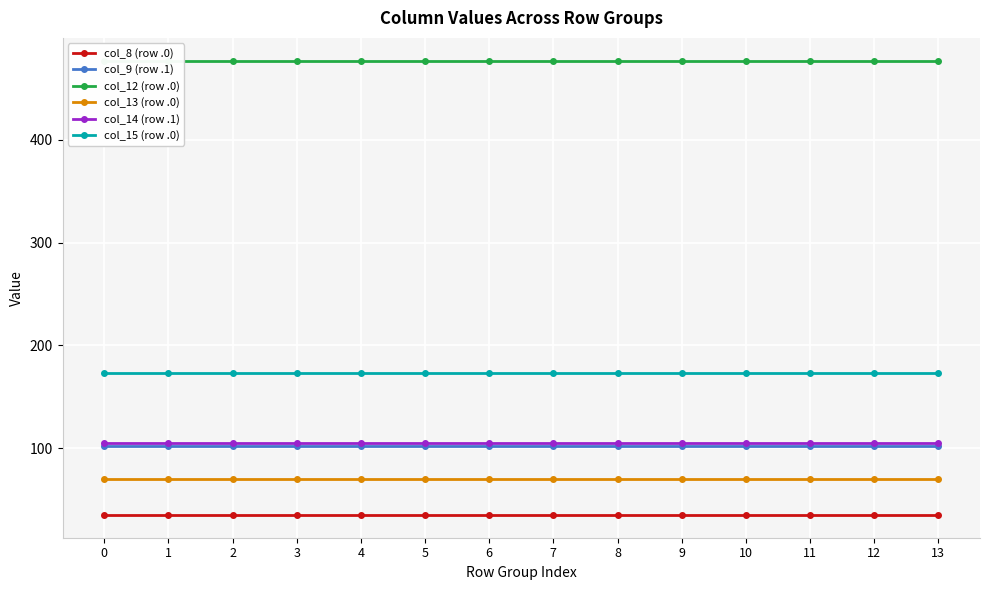

Is the value of col_15 (row .0) at 12 greater than the value of col_12 (row .0) at 6?

No